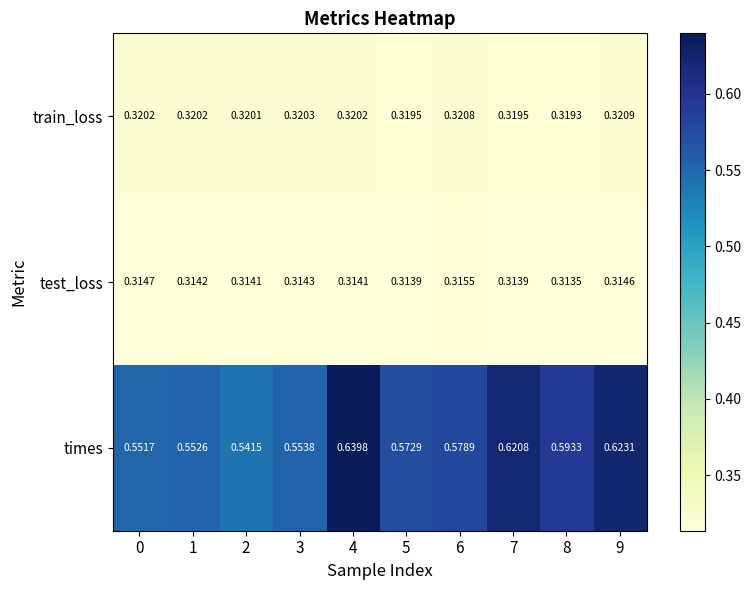

Which series has the largest range (max minus min)?

times